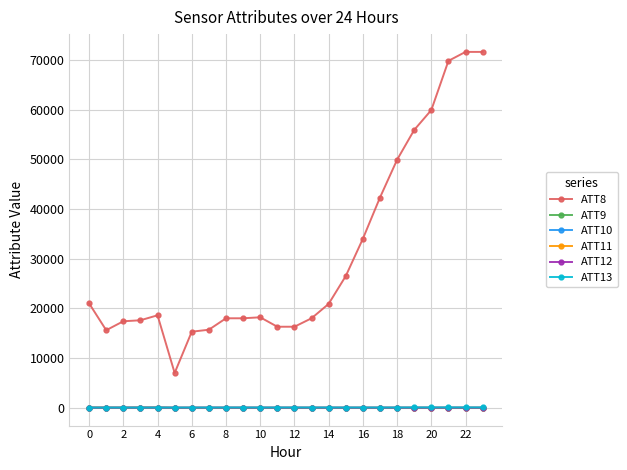

Does the chart have visible grid lines?

Yes